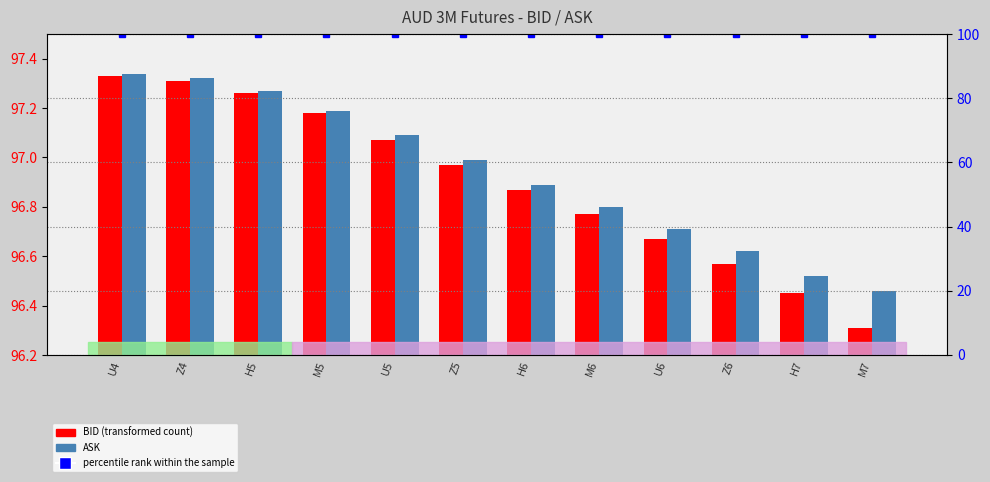

Rank the series at U5 from lowest to highest value.

BID, ASK, percentile rank within the sample